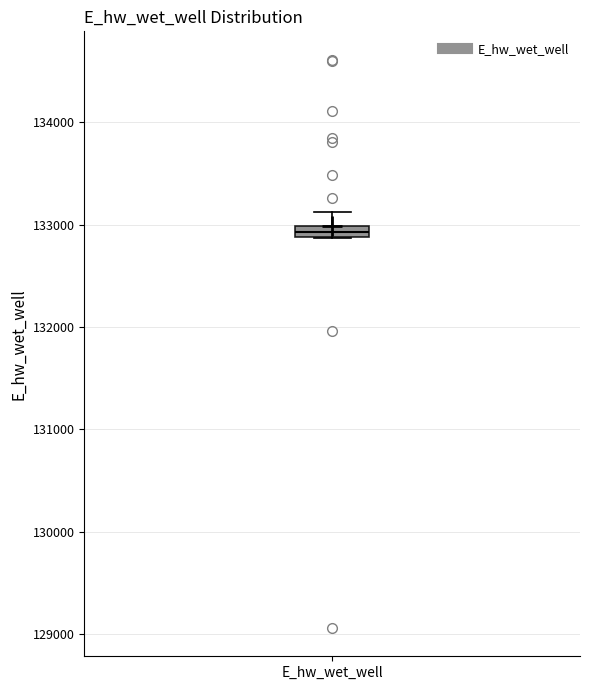

Where does the upper whisker of the box for E_hw_wet_well end on the y-axis? The values are not printed on the chart, so give them approximately, as read against the axis.

133100